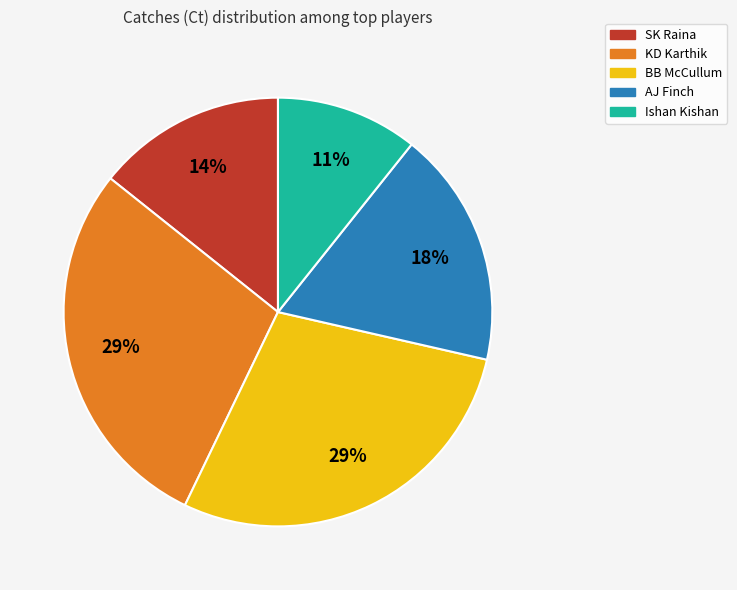

Which category has the smallest portion of the pie?

Ishan Kishan